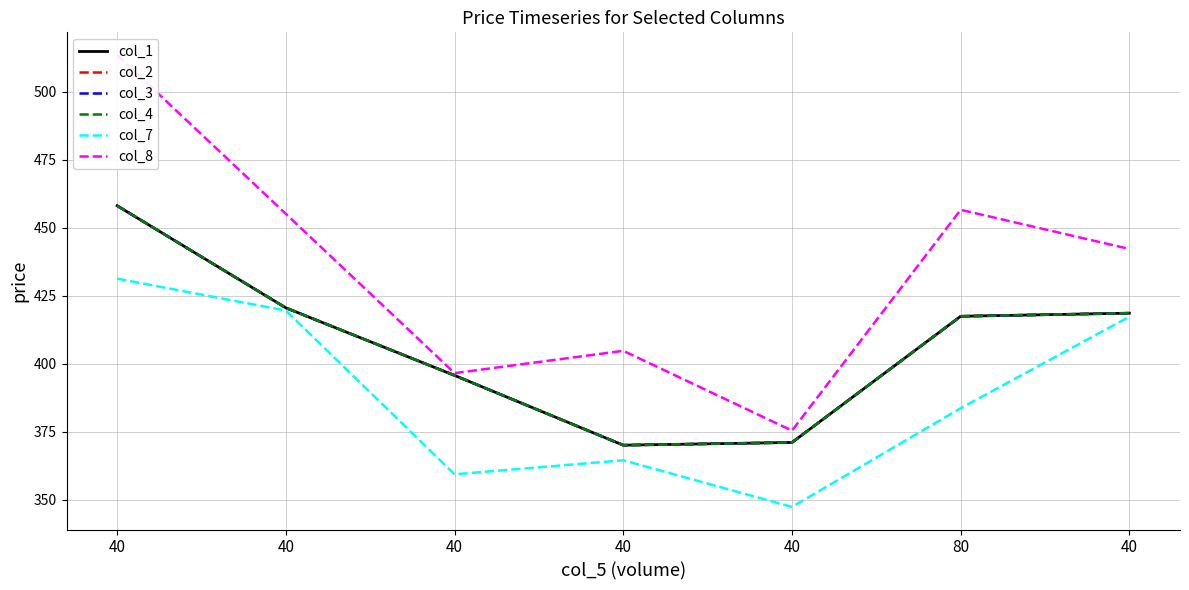

Reading right to left, transcribe all the data shown in this chart.

col_1: 40=418.6	80=417.4	40=371.0	40=370.0	40=395.6	40=420.5	40=458.1
col_2: 40=418.6	80=417.4	40=371.0	40=370.0	40=395.6	40=420.5	40=458.1
col_3: 40=418.6	80=417.4	40=371.0	40=370.0	40=395.6	40=420.5	40=458.1
col_4: 40=418.6	80=417.4	40=371.0	40=370.0	40=395.6	40=420.5	40=458.1
col_7: 40=417.2	80=383.6	40=347.3	40=364.4	40=359.3	40=419.5	40=431.2
col_8: 40=442.1	80=456.6	40=375.4	40=404.7	40=396.5	40=455.1	40=513.5